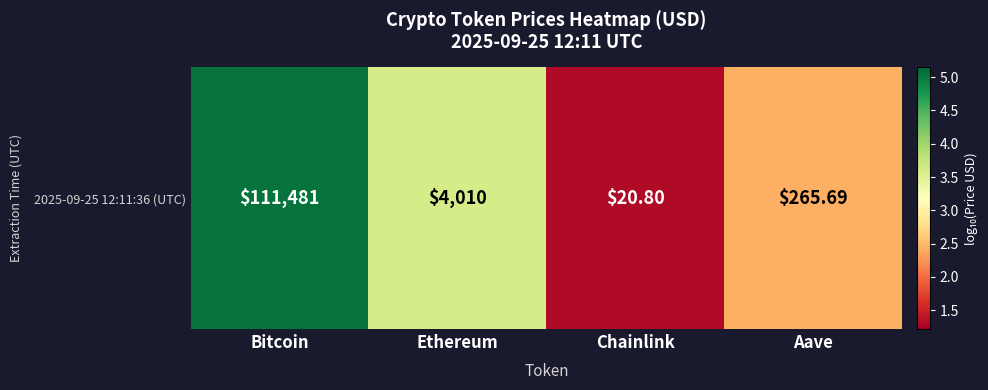

What is the change in value from Bitcoin to Ethereum?

-1.4